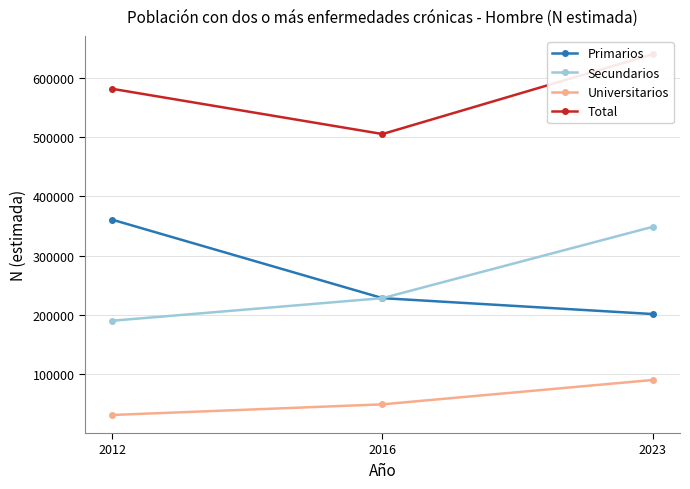

Which series has the largest range (max minus min)?

Primarios